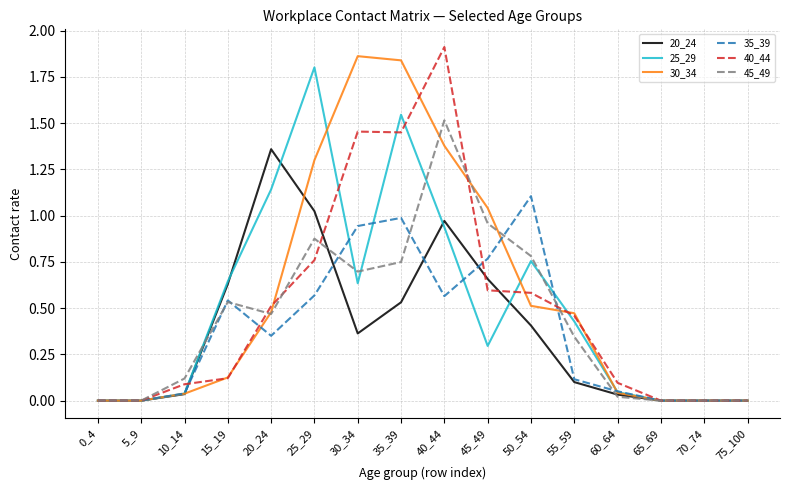

The value of 35_39 at 55_59 is 0.0. True or false?

False